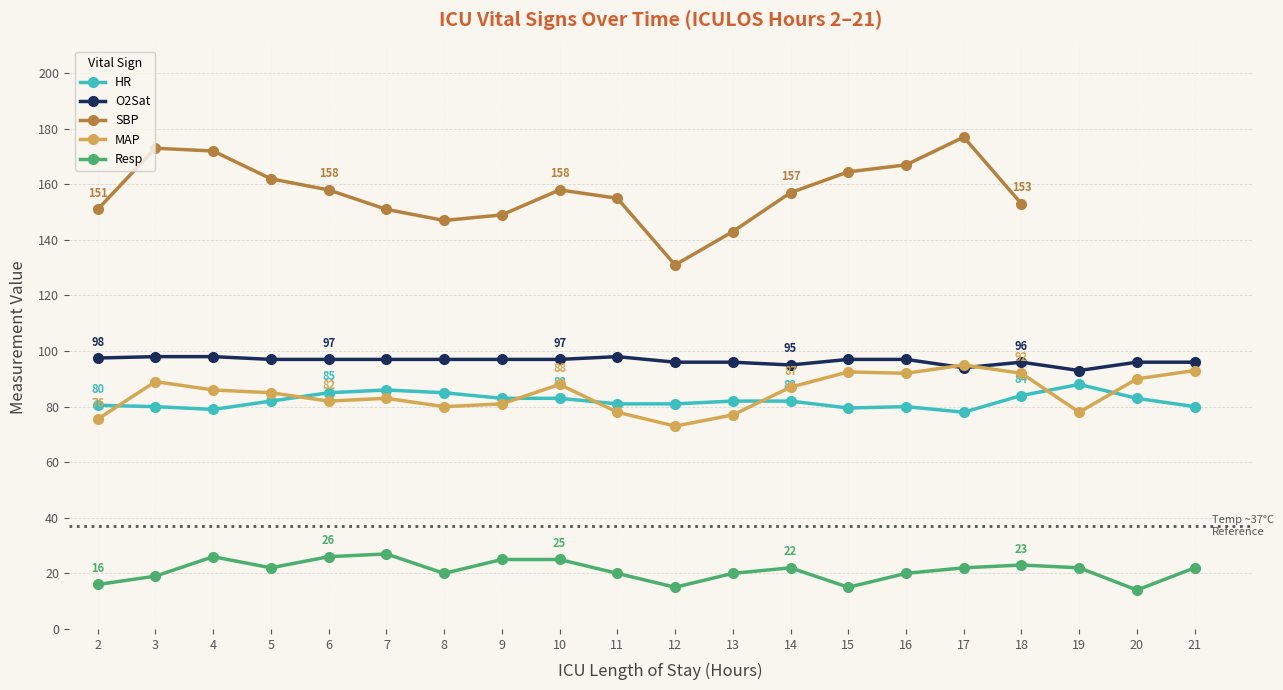

Rank the series at 13 from highest to lowest value.

SBP, O2Sat, HR, MAP, Resp